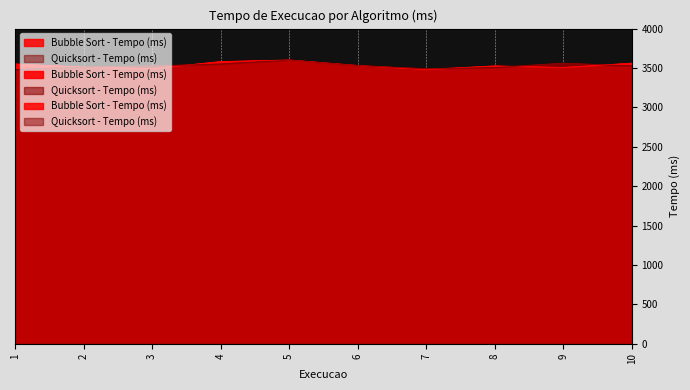

What is the sum of the Bubble Sort - Tempo (ms) values at 8 and 4?

7105